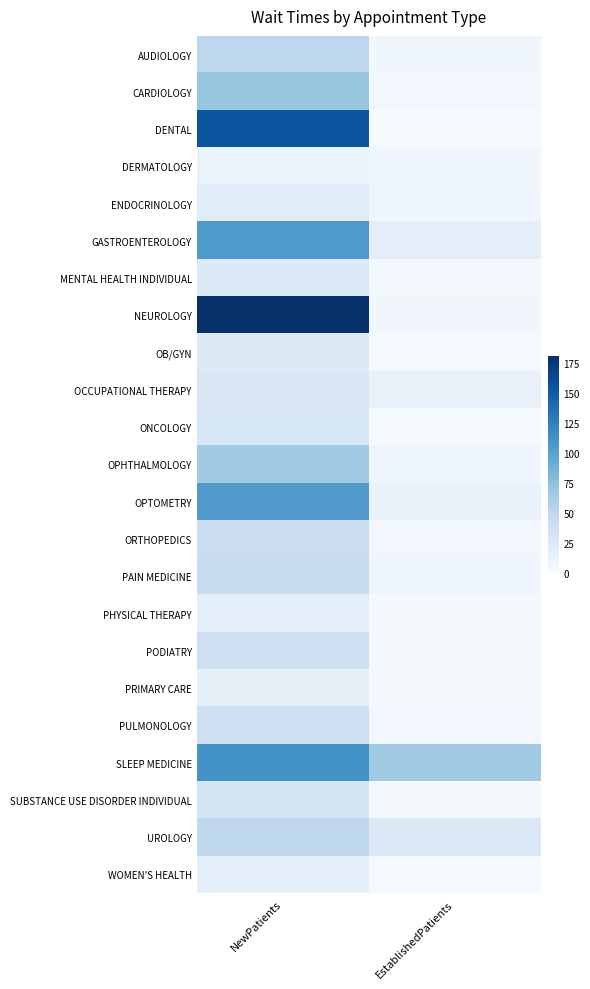

Reading right to left, list all the values displayed in this chart.

AUDIOLOGY: EstablishedPatients=6.5	NewPatients=49.5
CARDIOLOGY: EstablishedPatients=5.1	NewPatients=70.8
DENTAL: EstablishedPatients=0.8	NewPatients=154.6
DERMATOLOGY: EstablishedPatients=6.4	NewPatients=11.4
ENDOCRINOLOGY: EstablishedPatients=7.4	NewPatients=20.6
GASTROENTEROLOGY: EstablishedPatients=18.2	NewPatients=105.9
MENTAL HEALTH INDIVIDUAL: EstablishedPatients=4.1	NewPatients=24.5
NEUROLOGY: EstablishedPatients=6.3	NewPatients=180.5
OB/GYN: EstablishedPatients=1.8	NewPatients=23.3
OCCUPATIONAL THERAPY: EstablishedPatients=13.0	NewPatients=26.8
ONCOLOGY: EstablishedPatients=2.5	NewPatients=27.6
OPHTHALMOLOGY: EstablishedPatients=7.1	NewPatients=65.6
OPTOMETRY: EstablishedPatients=12.1	NewPatients=104.4
ORTHOPEDICS: EstablishedPatients=5.4	NewPatients=40.9
PAIN MEDICINE: EstablishedPatients=7.7	NewPatients=42.8
PHYSICAL THERAPY: EstablishedPatients=3.3	NewPatients=15.6
PODIATRY: EstablishedPatients=3.8	NewPatients=36.8
PRIMARY CARE: EstablishedPatients=3.4	NewPatients=15.2
PULMONOLOGY: EstablishedPatients=5.4	NewPatients=38.0
SLEEP MEDICINE: EstablishedPatients=66.2	NewPatients=112.1
SUBSTANCE USE DISORDER INDIVIDUAL: EstablishedPatients=2.9	NewPatients=32.0
UROLOGY: EstablishedPatients=26.1	NewPatients=48.1
WOMEN'S HEALTH: EstablishedPatients=2.1	NewPatients=16.1